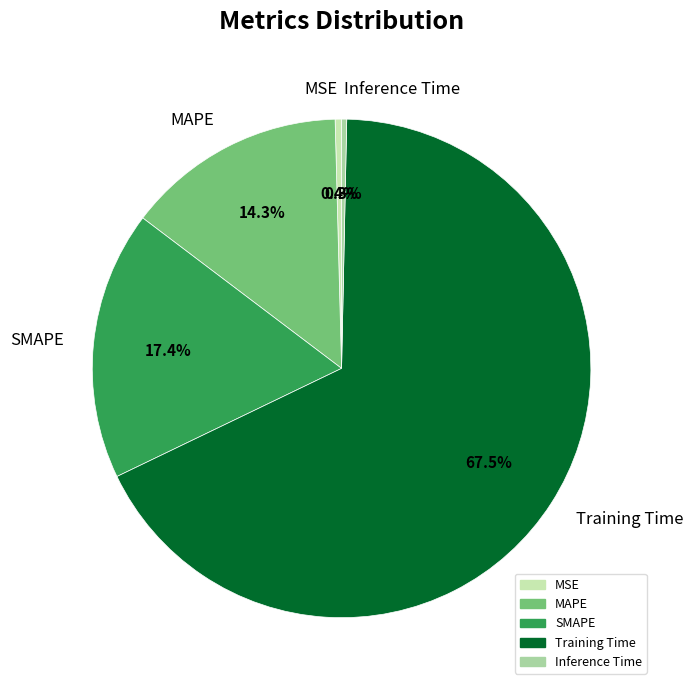

How many slices are in this pie chart?

5